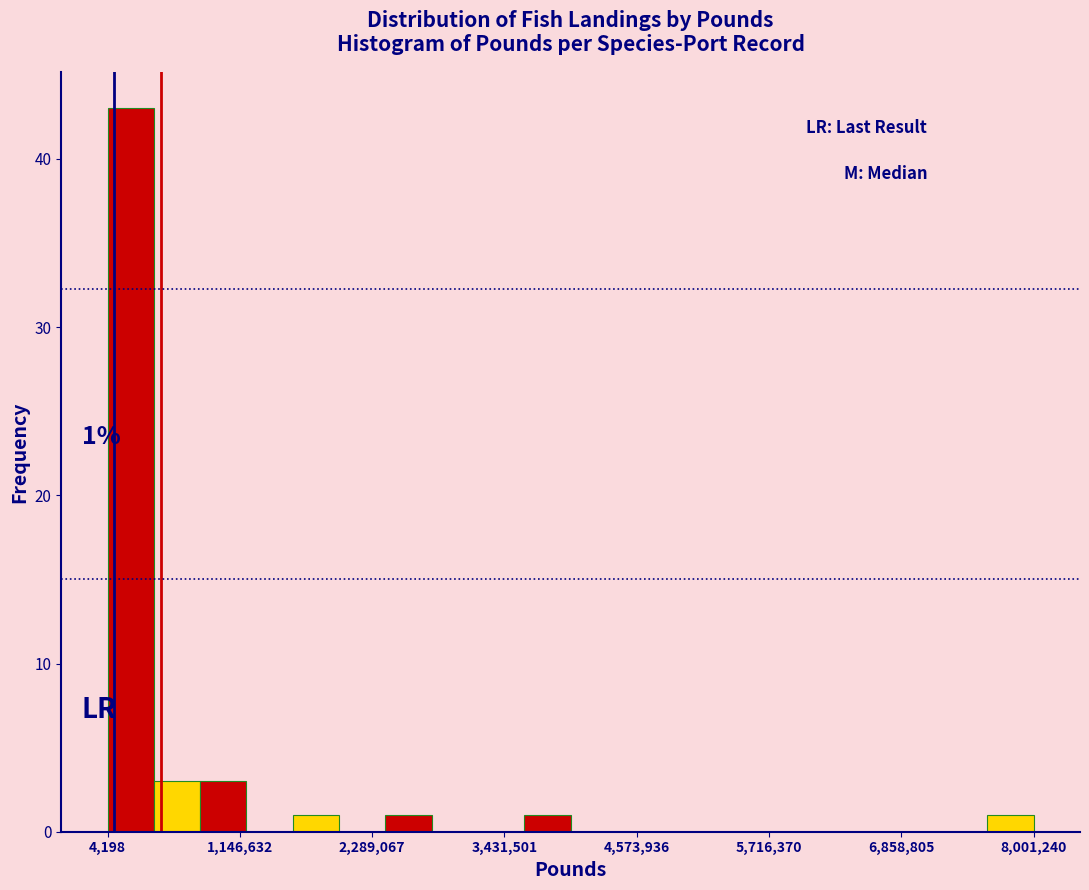

Around what value on the x-axis is the tallest bar? Give the approximate position of its centre, as read against the axis.

200000